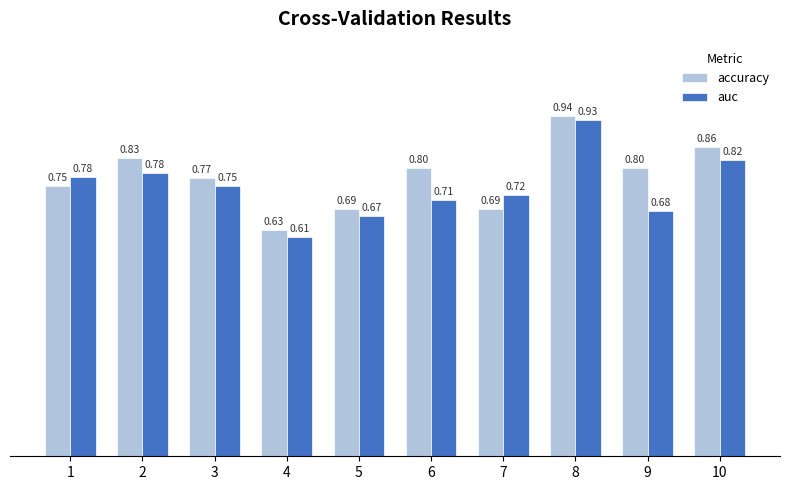

Is the value of auc at 7 greater than the value of accuracy at 9?

No